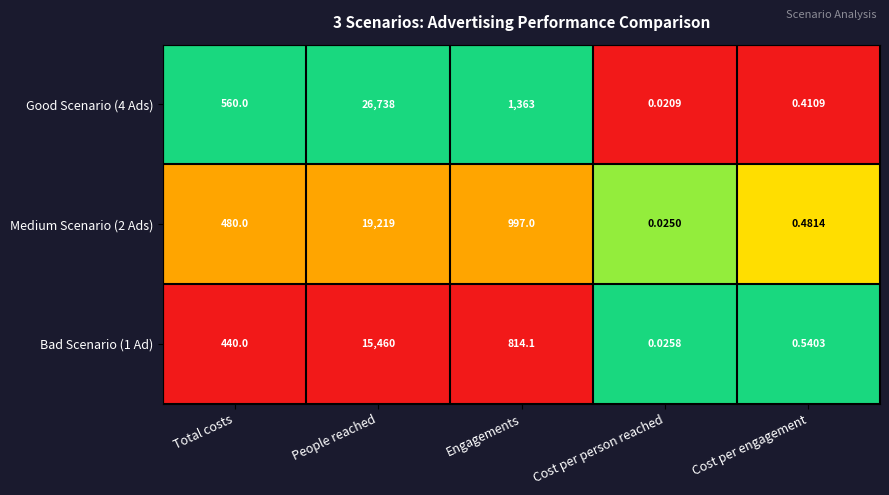

Rank the categories by Good Scenario (4 Ads) value from highest to lowest.

People reached, Engagements, Total costs, Cost per engagement, Cost per person reached